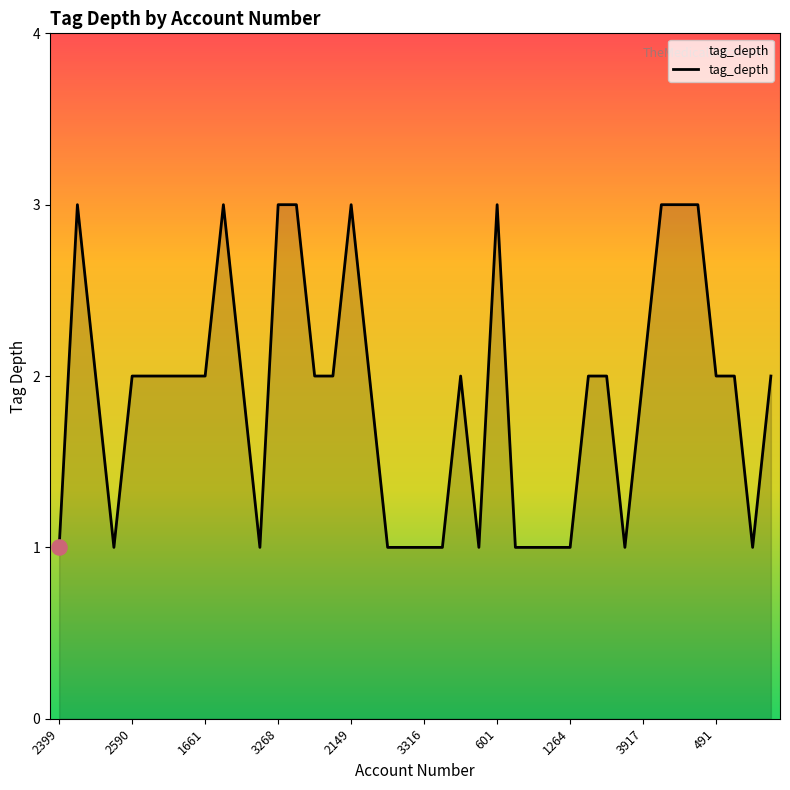

What is the maximum value shown in the chart?

3